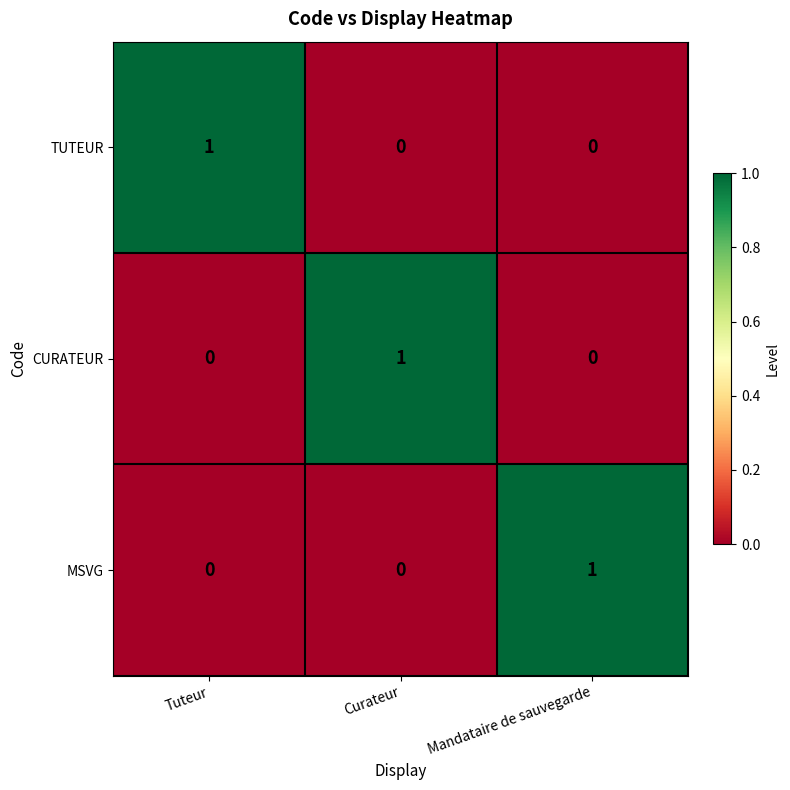

Is it true that TUTEUR equals 1 at Curateur?

False